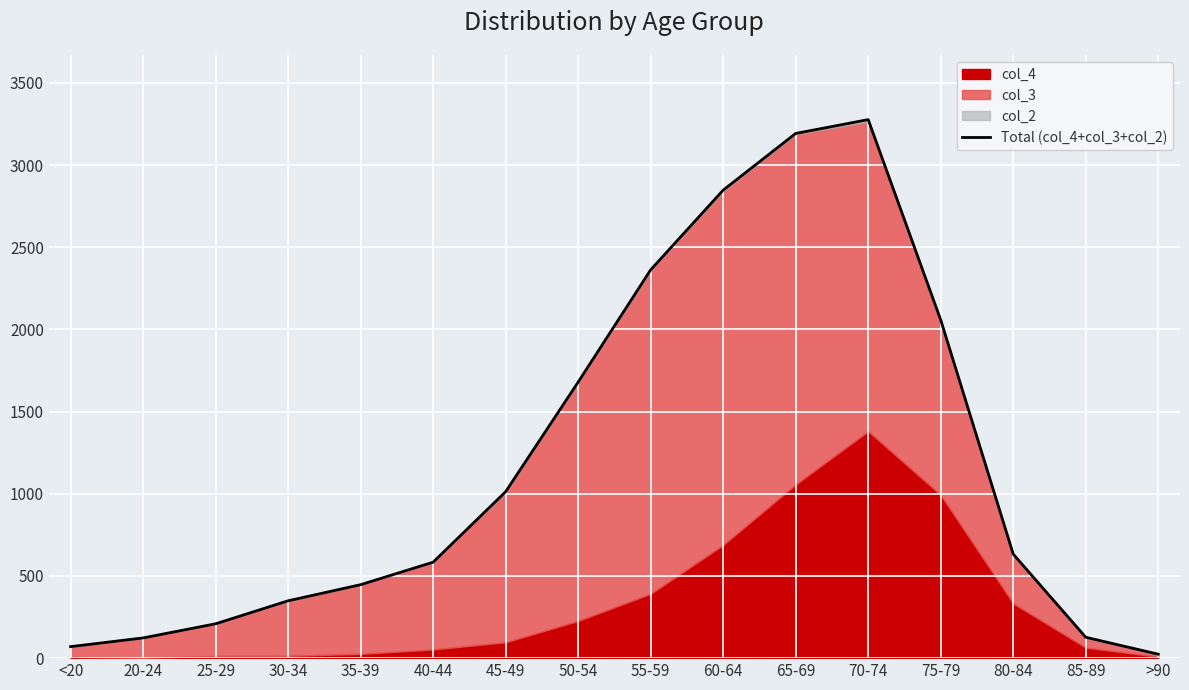

Between 70-74 and 65-69, which is larger?

70-74